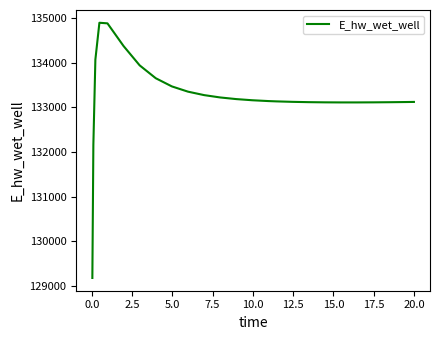

What is the difference between the maximum and minimum values?

5729.8